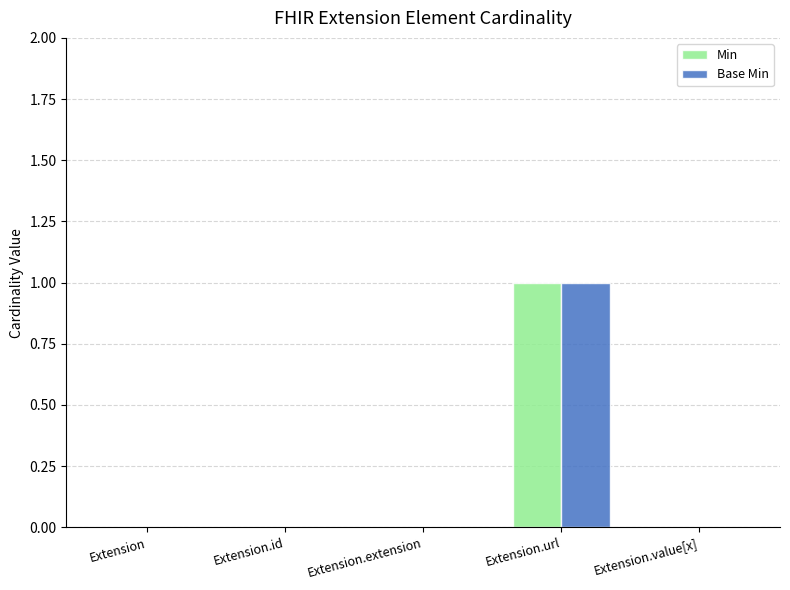

What are all the series names shown in the legend?

Min, Base Min